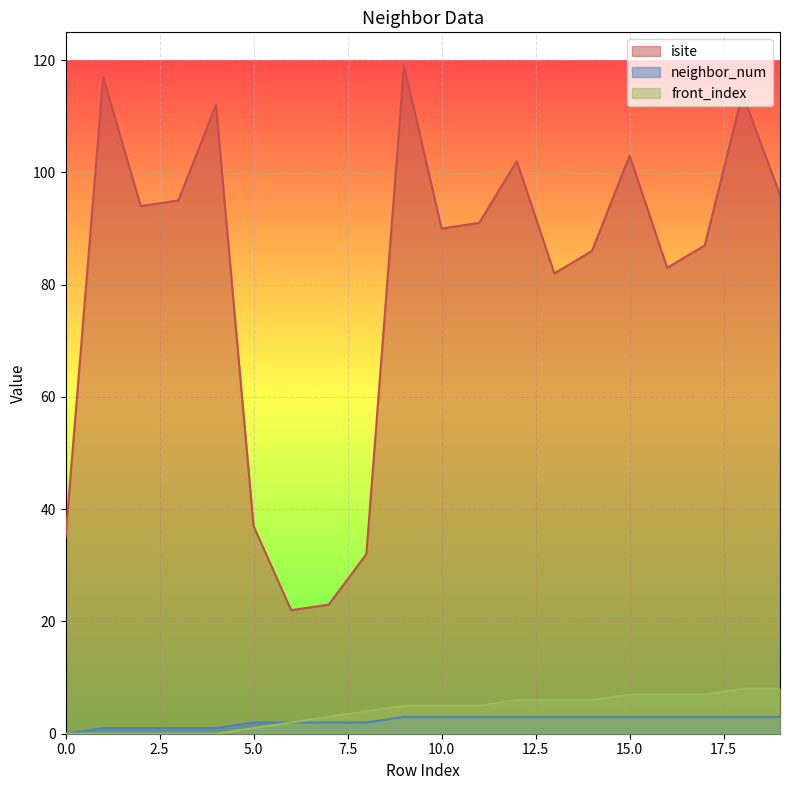

Does the chart display data point markers on the line(s)?

No